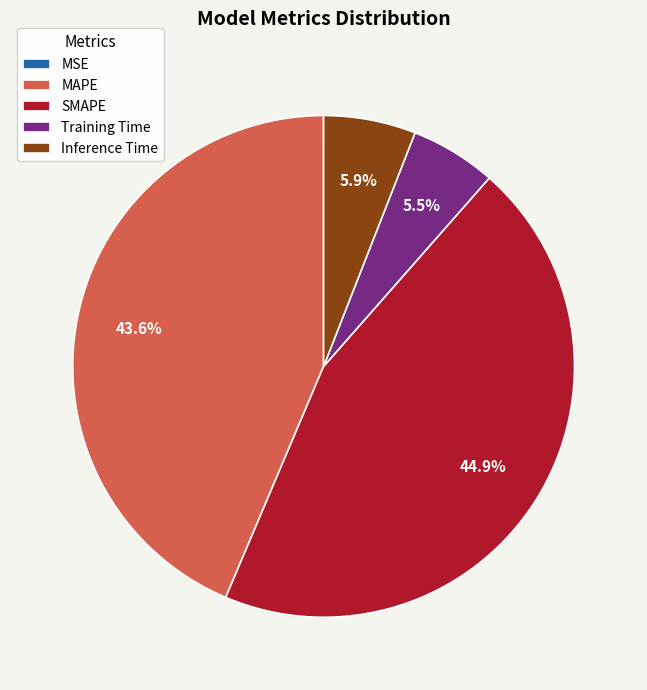

True or false: SMAPE accounts for 51% of the total.

False